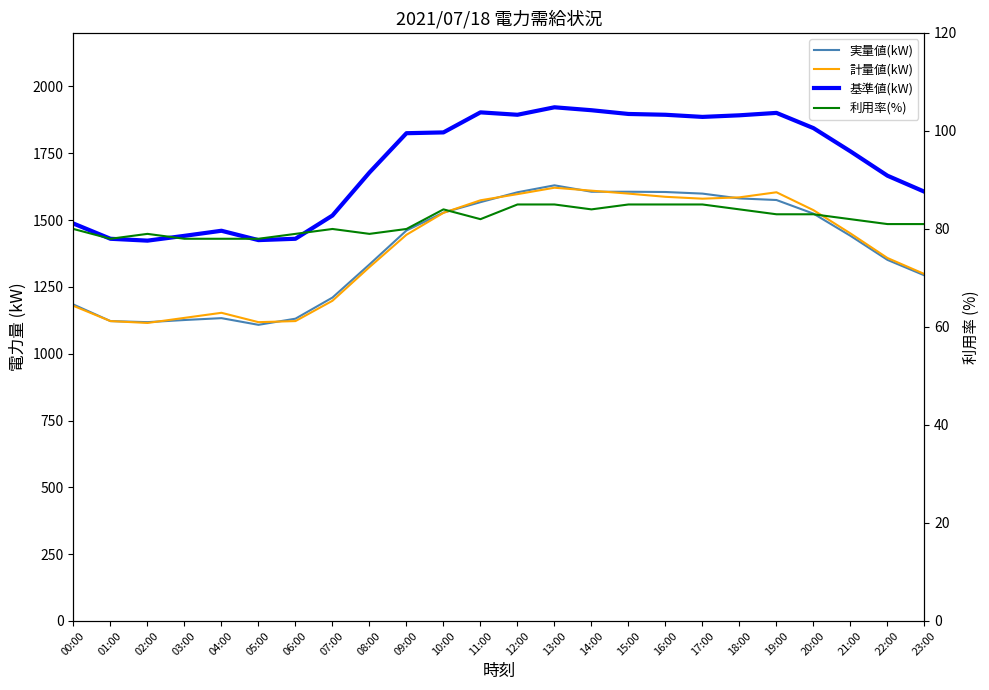

What value does the 計量値(kW) series have at 04:00?

1153